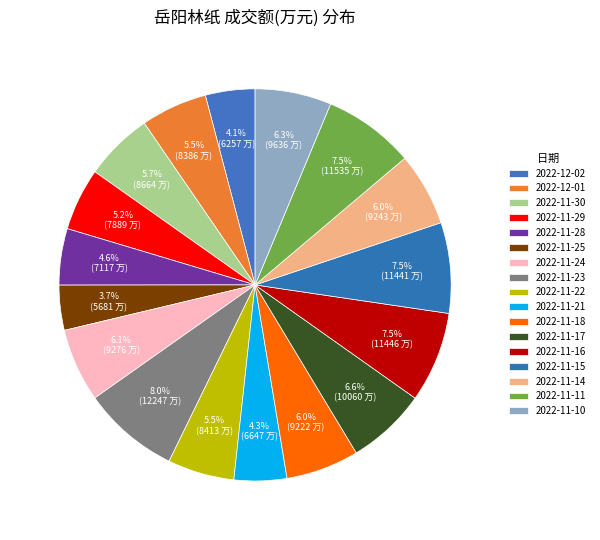

How many segments does this pie chart have?

17